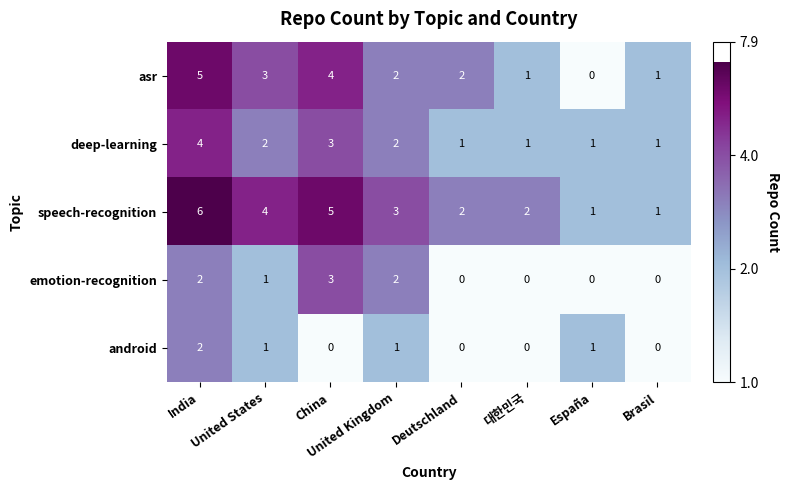

Which series has the largest total across all categories?

speech-recognition